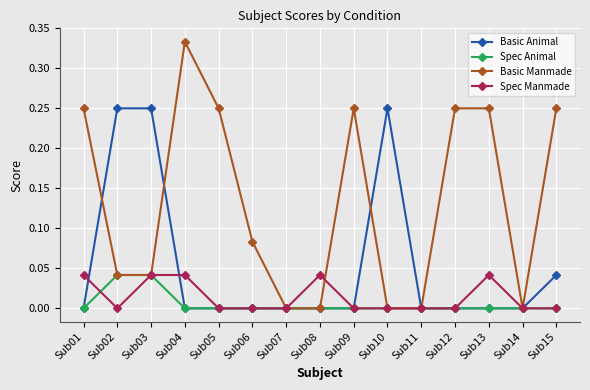

Count the number of data series in this chart.

4